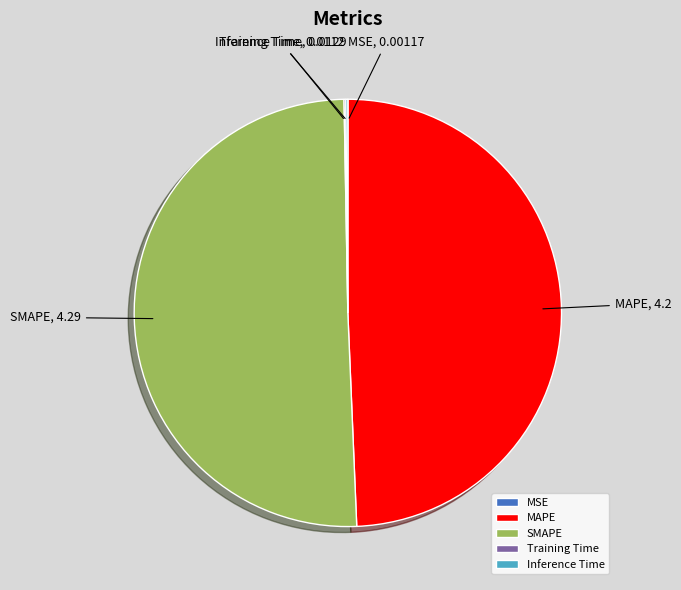

Is there a majority slice in this chart?

Yes